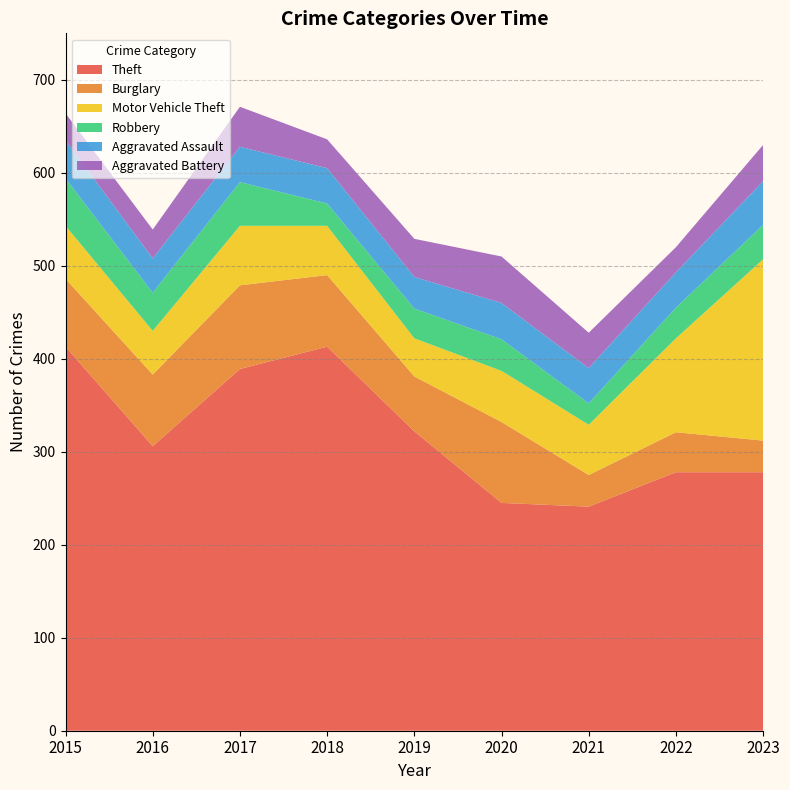

Reading right to left, list all the values displayed in this chart.

Theft: 2023=278	2022=278	2021=241	2020=245	2019=322	2018=413	2017=389	2016=306	2015=413
Burglary: 2023=34	2022=43	2021=34	2020=87	2019=59	2018=77	2017=90	2016=77	2015=73
Motor Vehicle Theft: 2023=195	2022=101	2021=54	2020=55	2019=41	2018=53	2017=64	2016=47	2015=57
Robbery: 2023=37	2022=33	2021=23	2020=34	2019=32	2018=24	2017=47	2016=41	2015=51
Aggravated Assault: 2023=47	2022=38	2021=38	2020=39	2019=34	2018=38	2017=38	2016=37	2015=41
Aggravated Battery: 2023=39	2022=27	2021=38	2020=50	2019=41	2018=31	2017=43	2016=31	2015=29